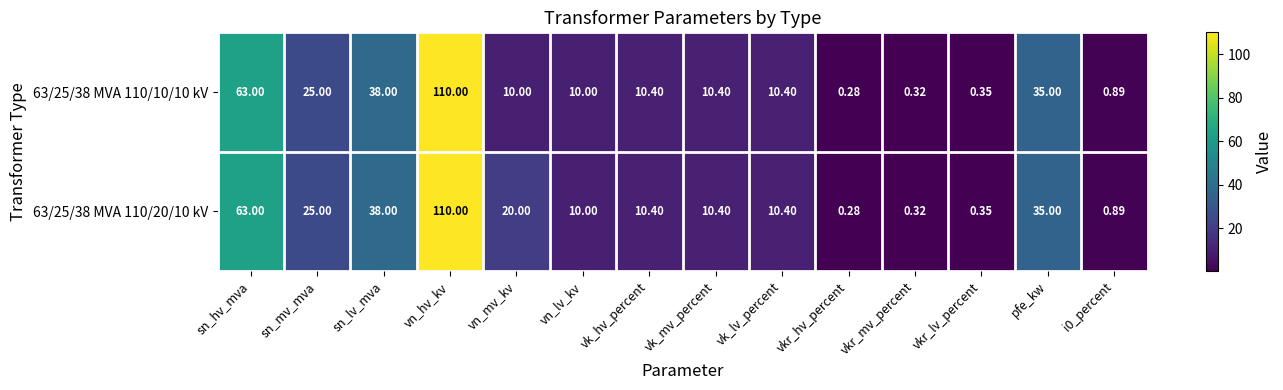

Which category has the lowest value across all series?

vkr_hv_percent